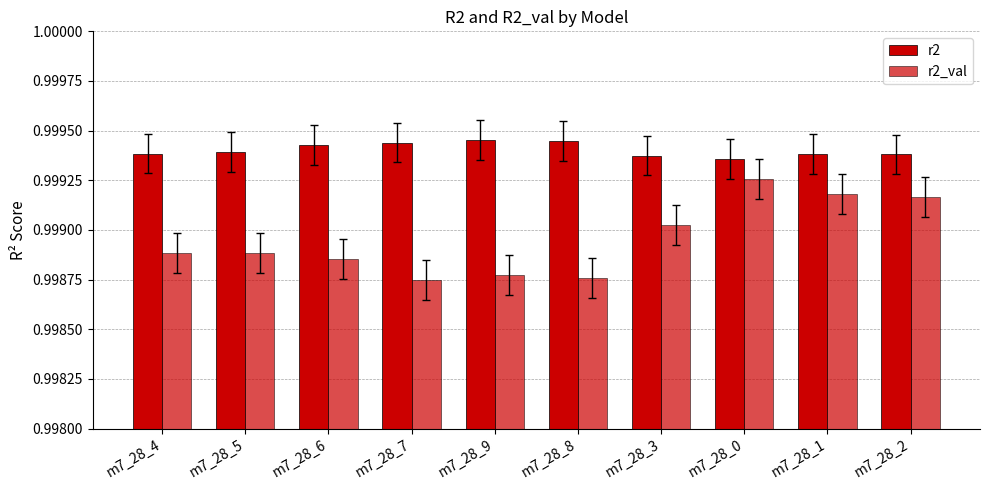

What is the highest value of the r2 series?

1.0